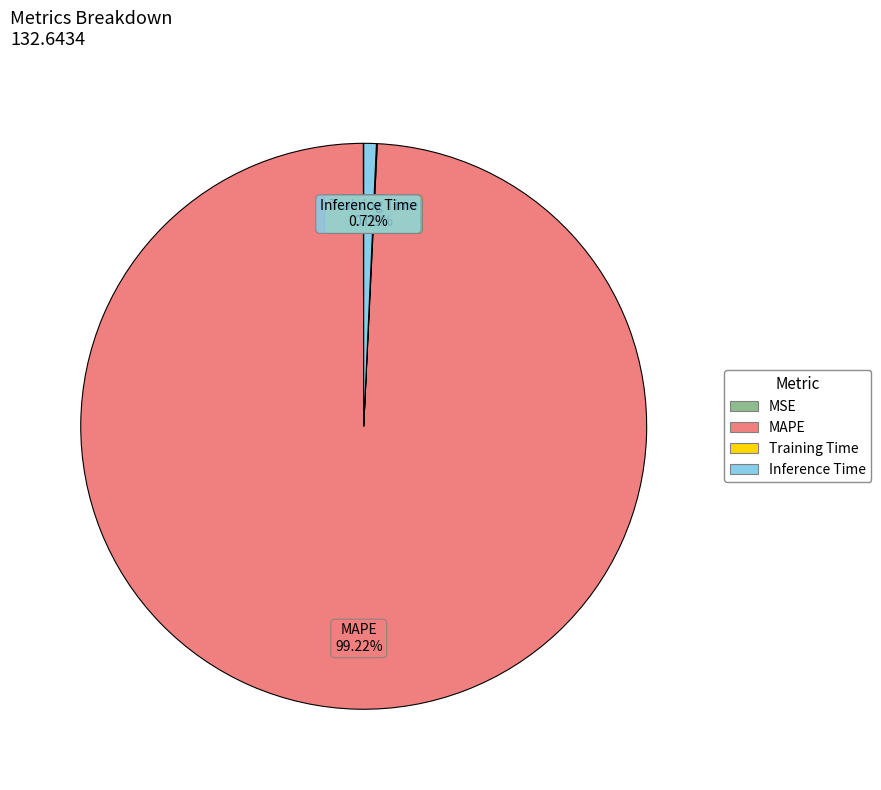

What is the largest slice in the pie chart?

MAPE